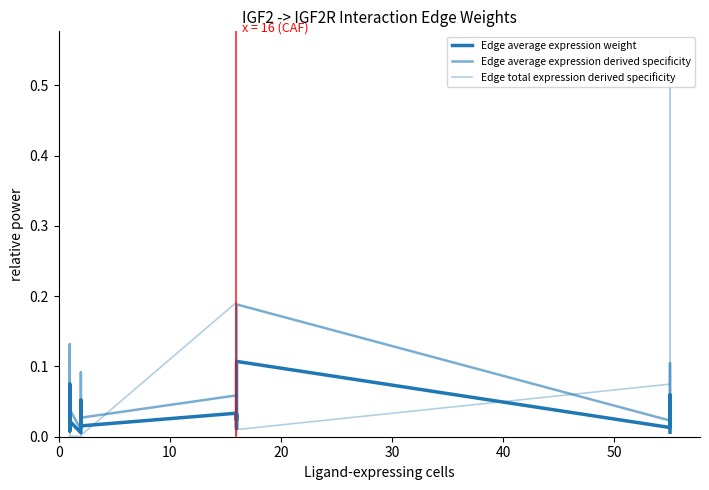

Is the value of Edge average expression derived specificity at 13 greater than the value of Edge total expression derived specificity at 30?

Yes